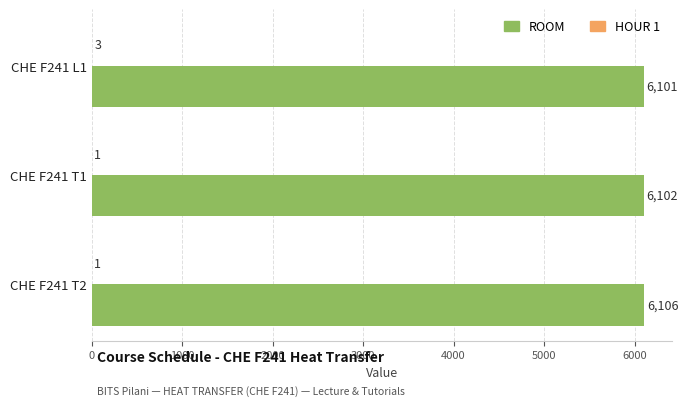

At which category is the sum across all series the highest?

CHE F241 T2